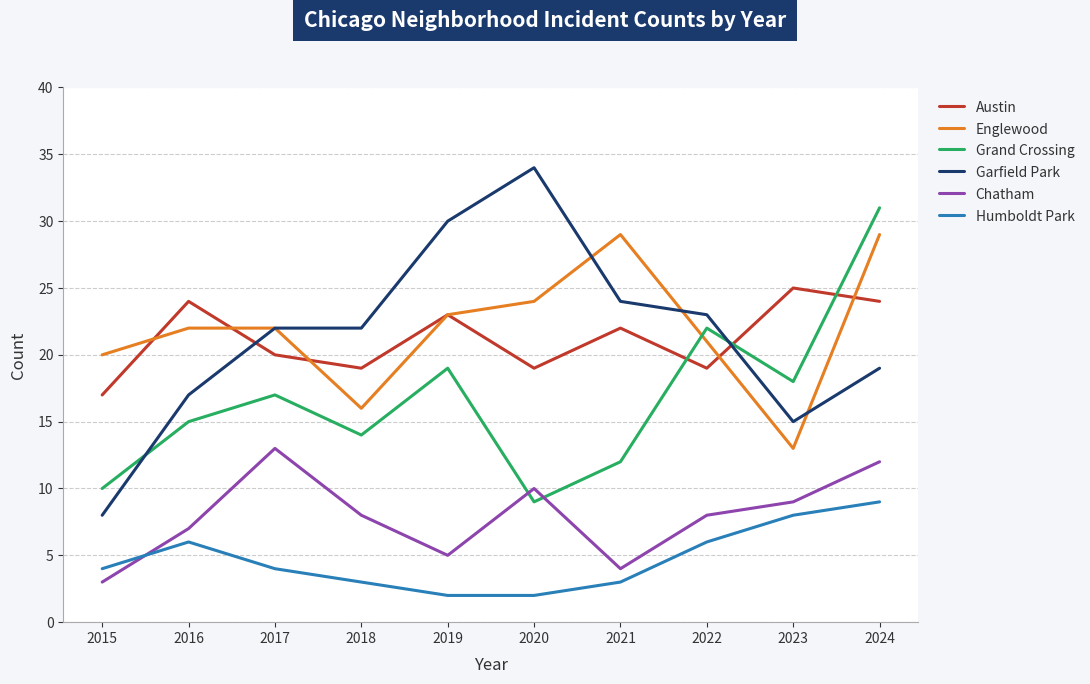

Is it true that Humboldt Park equals 3 at 2016?

False